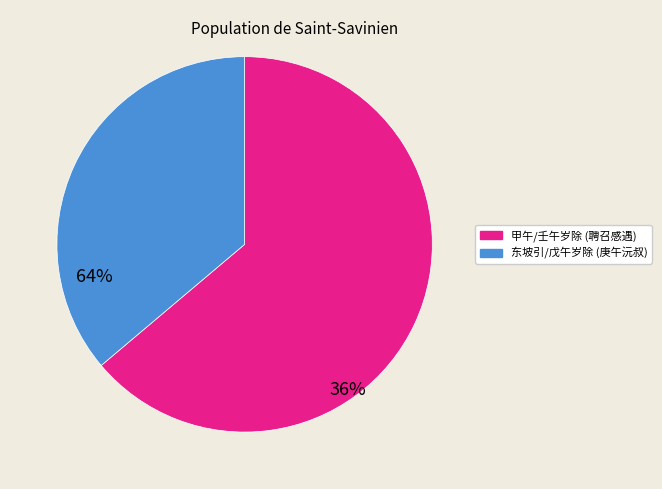

Does any single category account for the majority?

Yes